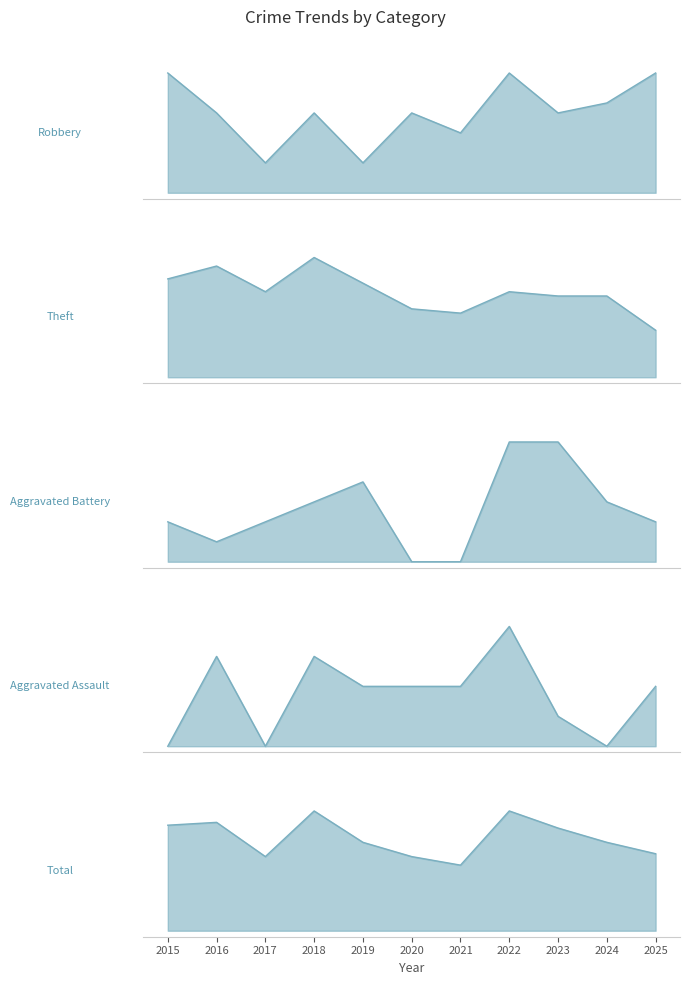

Reading left to right, what are all the values shown in this chart?

Robbery: 2015=12	2016=8	2017=3	2018=8	2019=3	2020=8	2021=6	2022=12	2023=8	2024=9	2025=12
Theft: 2015=23	2016=26	2017=20	2018=28	2019=22	2020=16	2021=15	2022=20	2023=19	2024=19	2025=11
Aggravated Battery: 2015=2	2016=1	2017=2	2018=3	2019=4	2020=0	2021=0	2022=6	2023=6	2024=3	2025=2
Aggravated Assault: 2015=0	2016=3	2017=0	2018=3	2019=2	2020=2	2021=2	2022=4	2023=1	2024=0	2025=2
Total: 2015=37	2016=38	2017=26	2018=42	2019=31	2020=26	2021=23	2022=42	2023=36	2024=31	2025=27